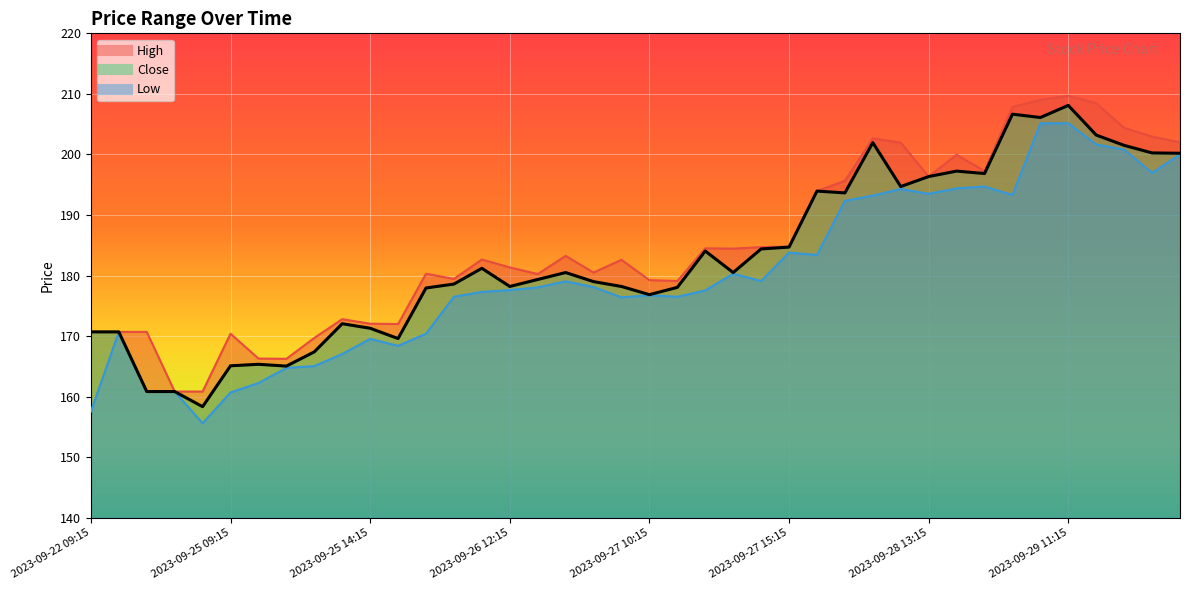

What is the total value across all series at 2023-09-28 11:15?

597.8